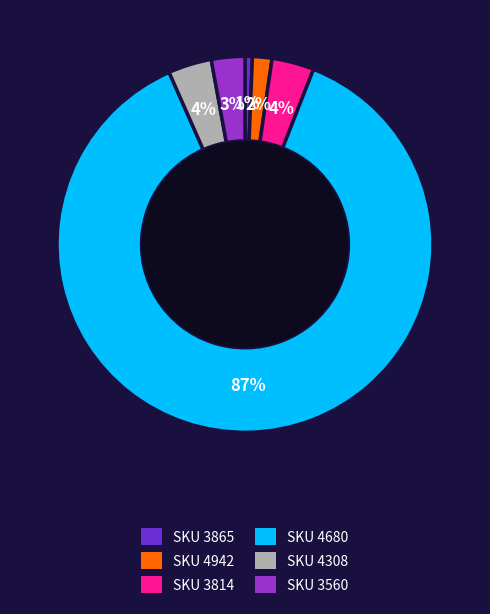

The SKU 3814 slice represents 4% of the pie. True or false?

True